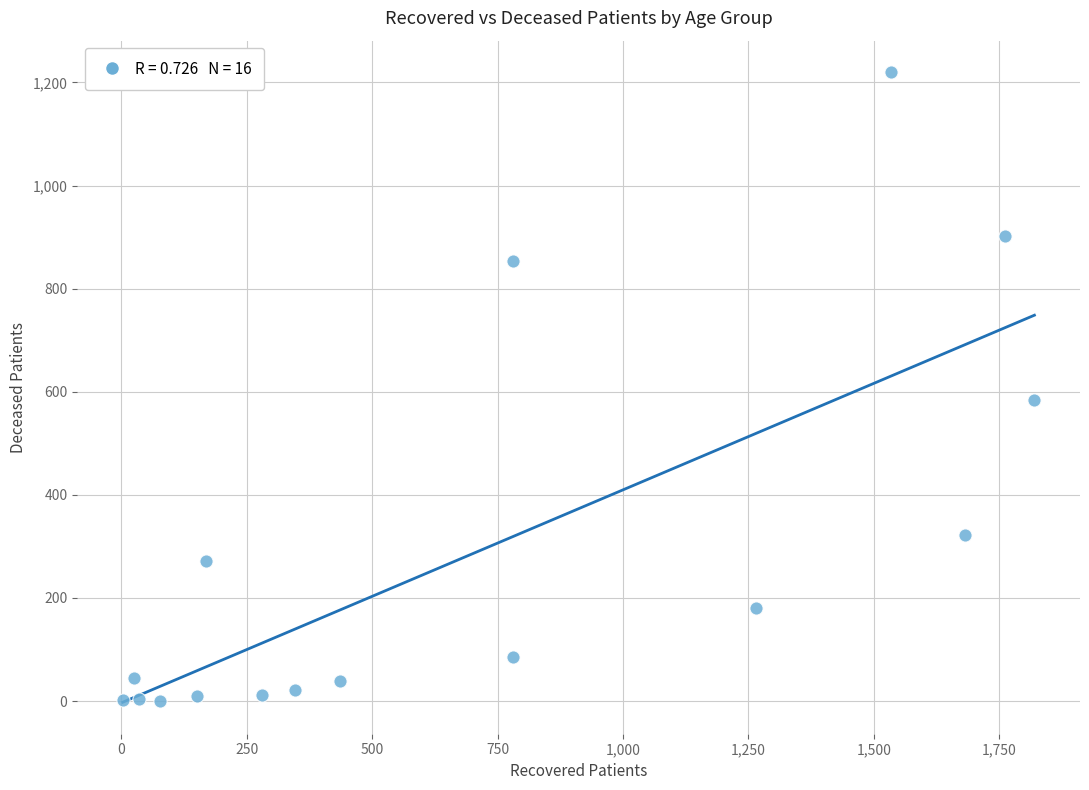

What is the range of Y values (max minus min)?

1220